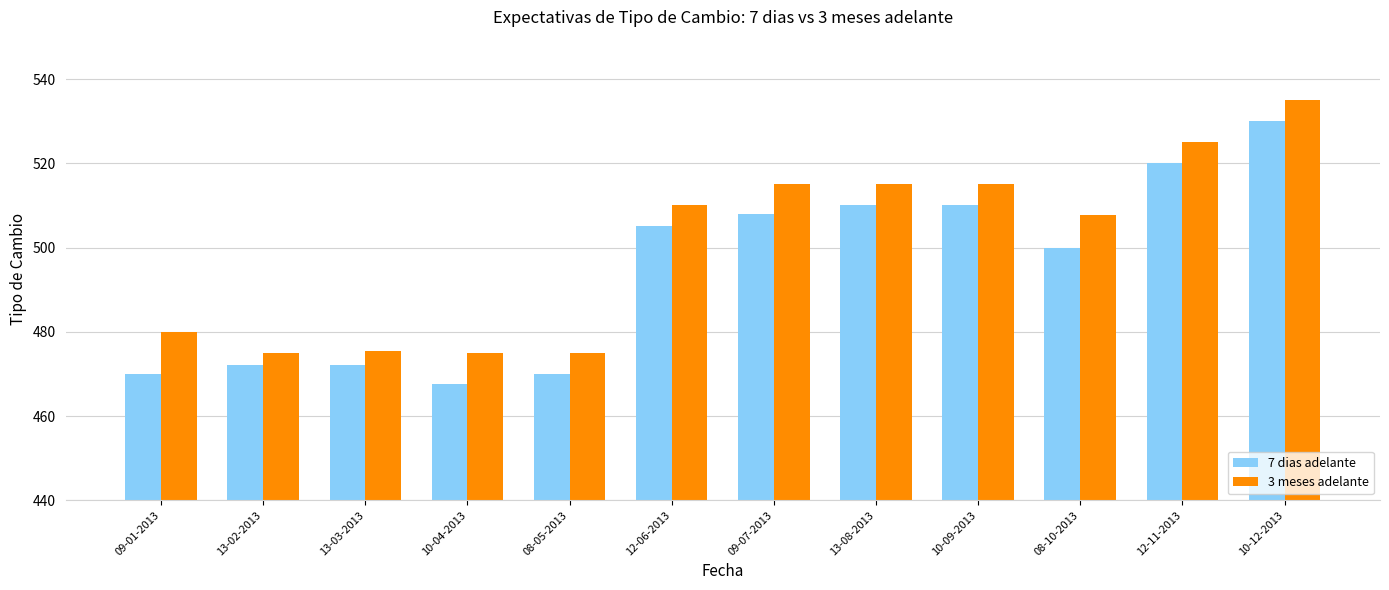

What is the lowest value of the 7 dias adelante series?

467.5